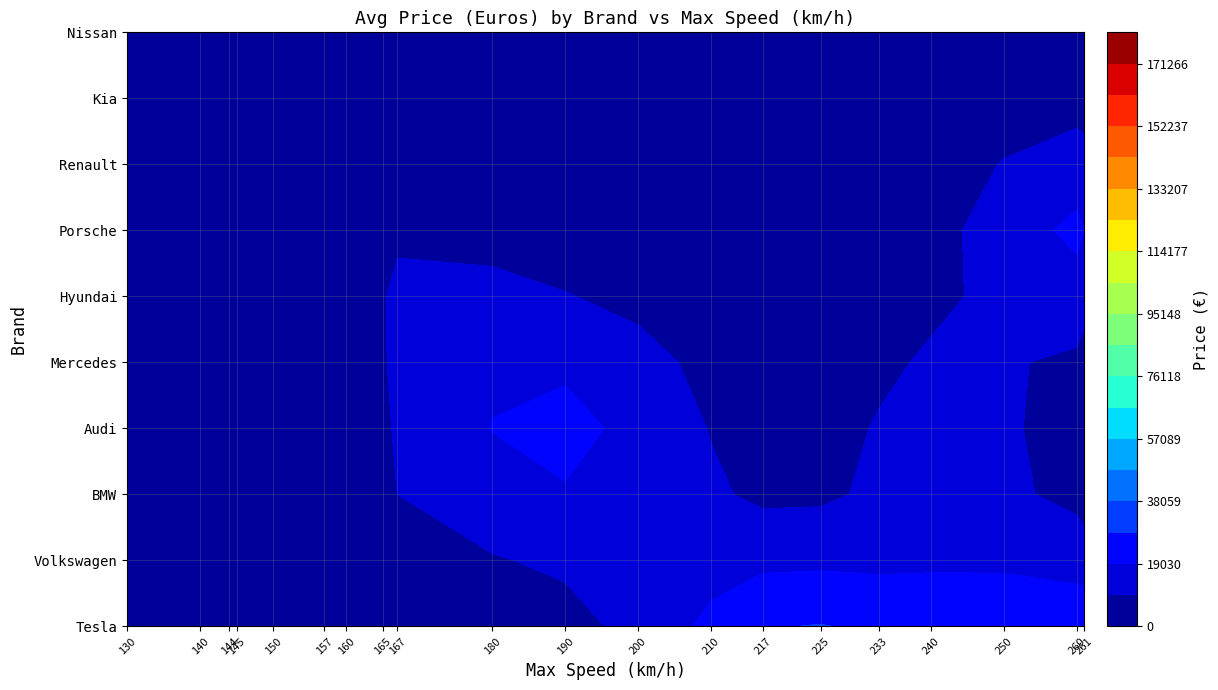

Which series has the widest spread of values?

Porsche